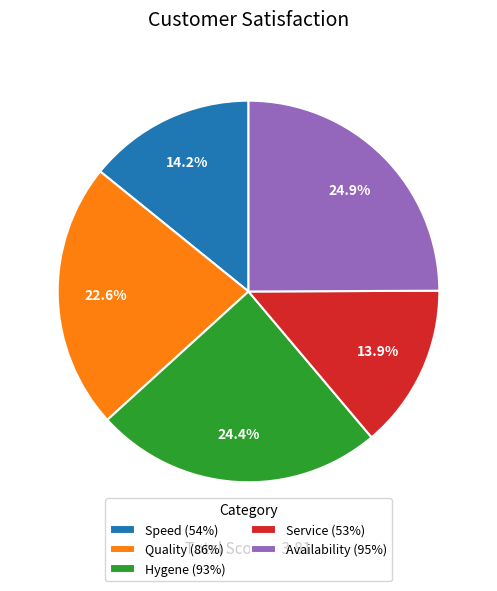

Combined, do Hygene (93%) and Speed (54%) account for over 50%?

No